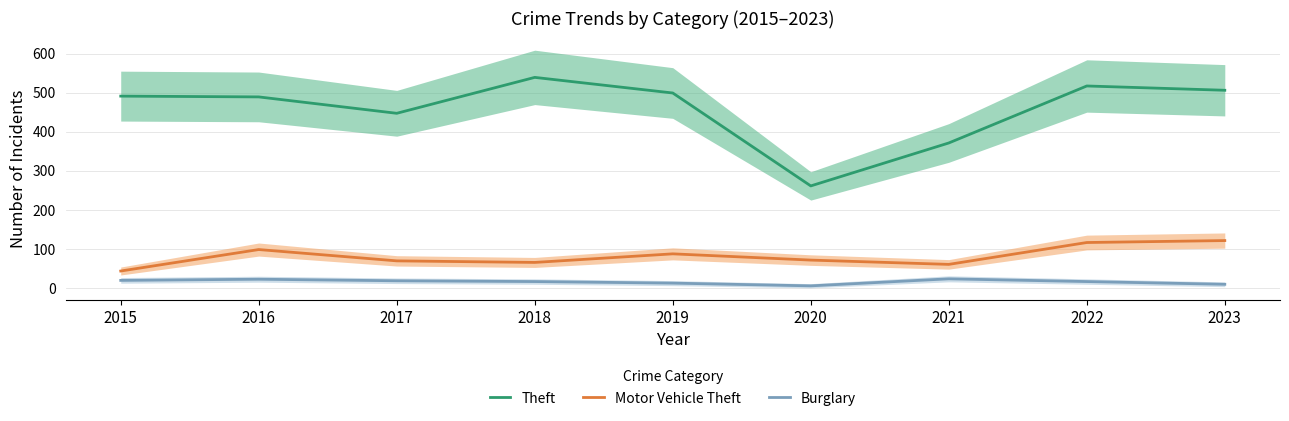

At which label is Theft closest to 400?

2021